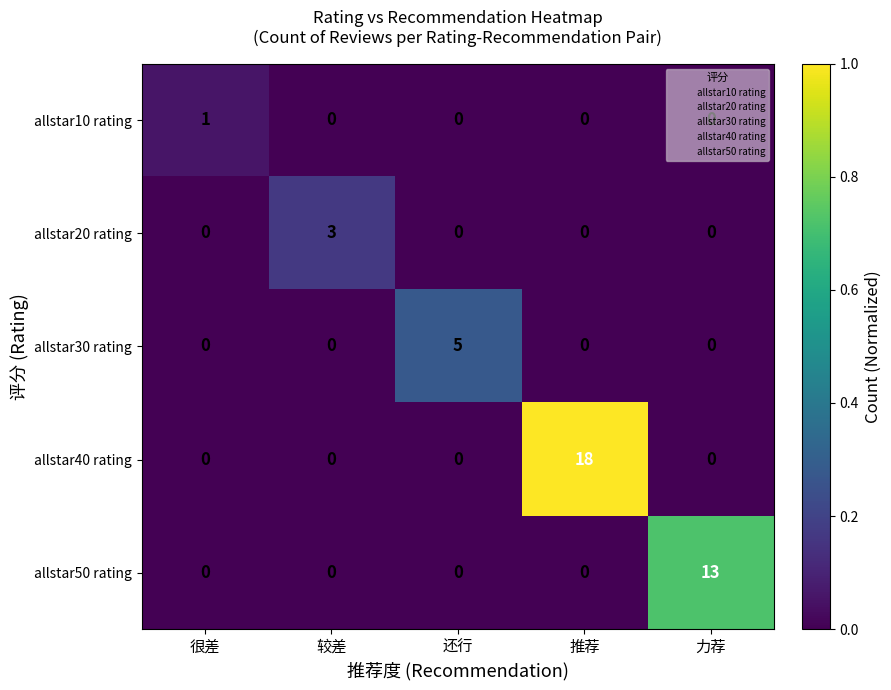

Which series has the largest total across all categories?

allstar40 rating